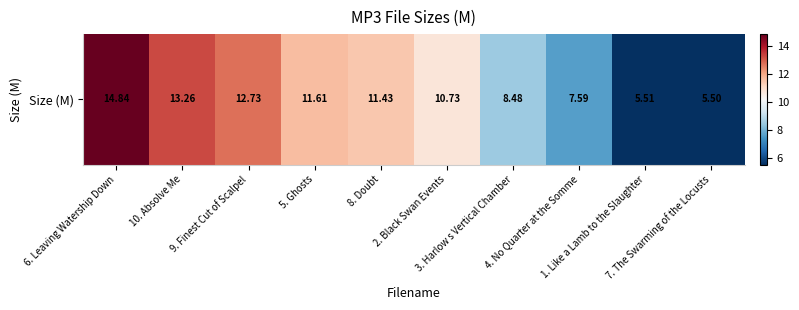

Rank the categories by value from lowest to highest.

7. The Swarming of the Locusts, 1. Like a Lamb to the Slaughter, 4. No Quarter at the Somme, 3. Harlow s Vertical Chamber, 2. Black Swan Events, 8. Doubt, 5. Ghosts, 9. Finest Cut of Scalpel, 10. Absolve Me, 6. Leaving Watership Down